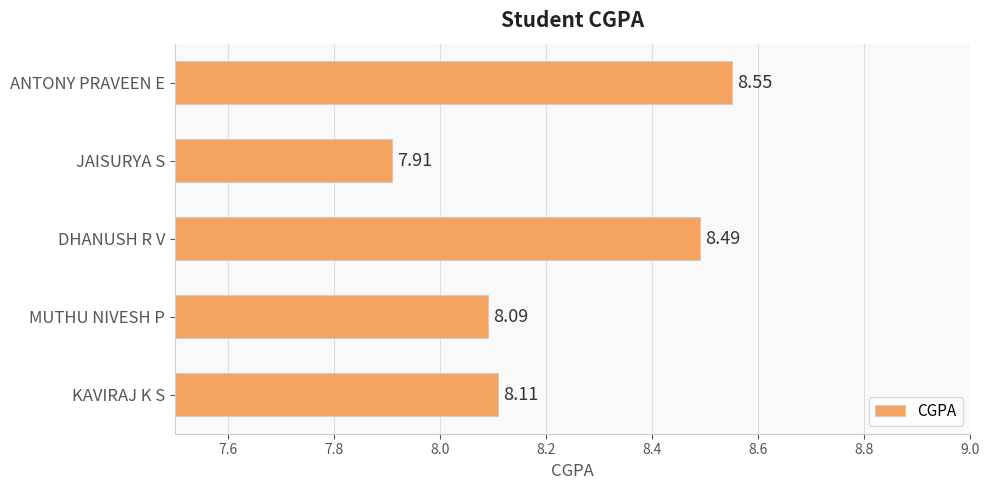

How many values exceed 8?

4